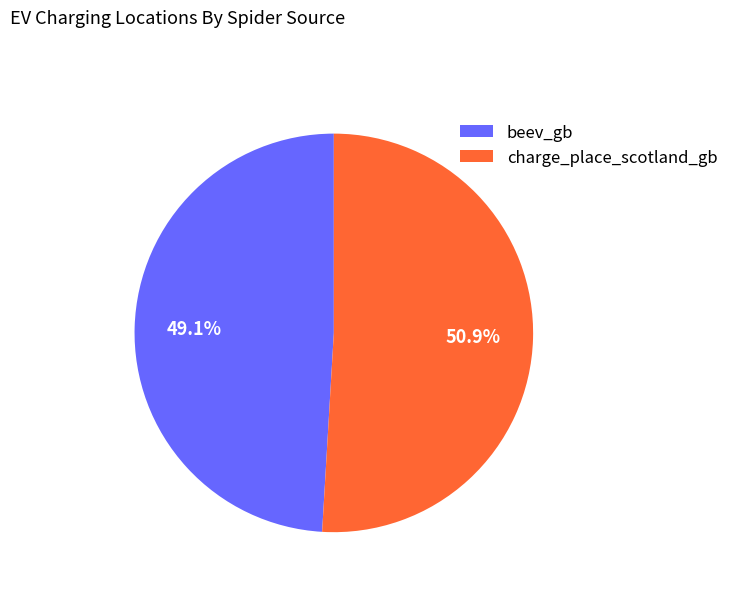

Does beev_gb account for over 50% of the chart?

No